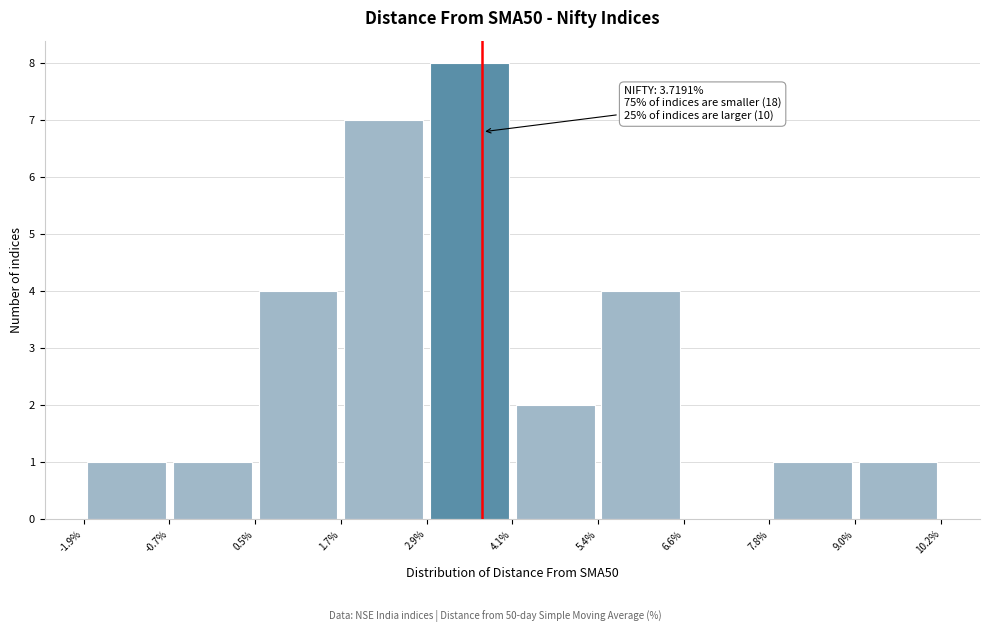

Which range on the x-axis has the tallest bar?

2.9% to 4.1%